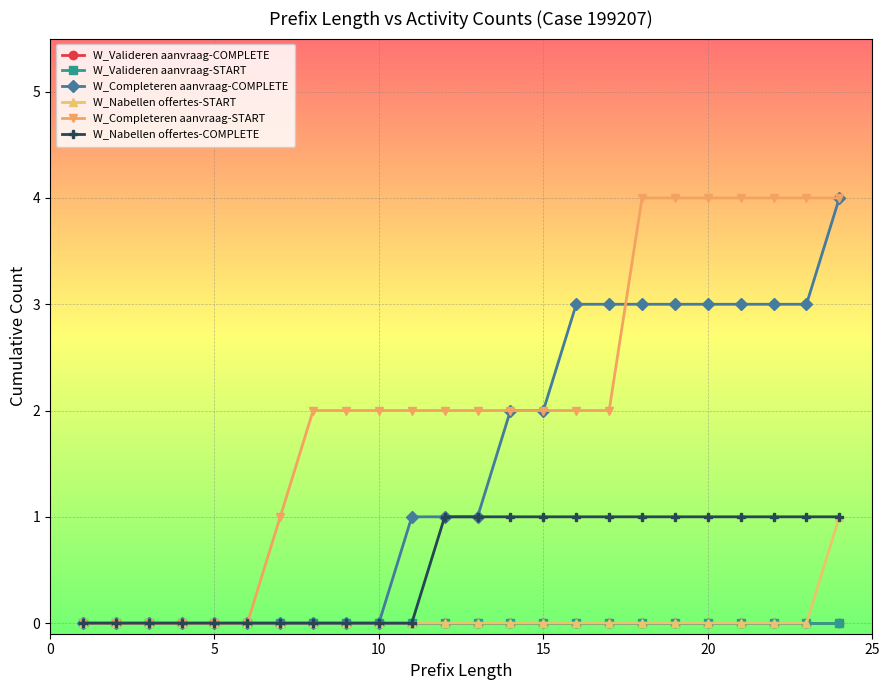

Does the chart have visible grid lines?

Yes